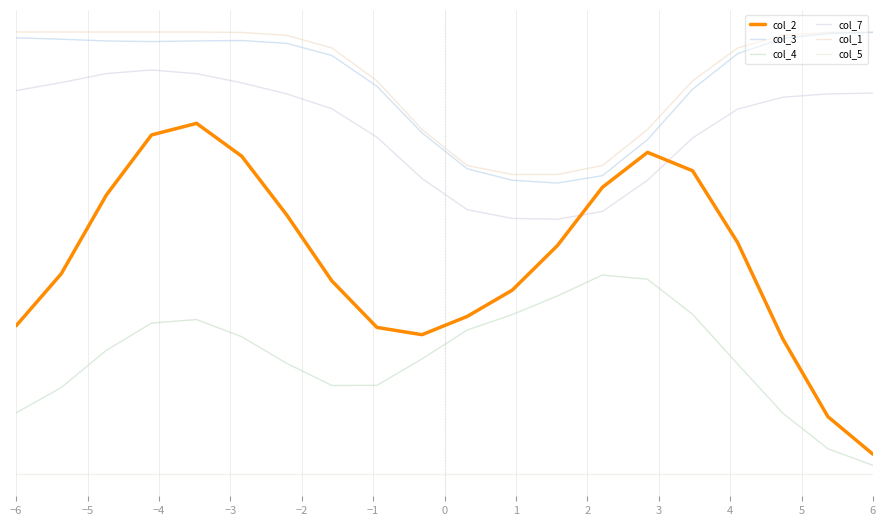

Which series has the largest range (max minus min)?

col_2